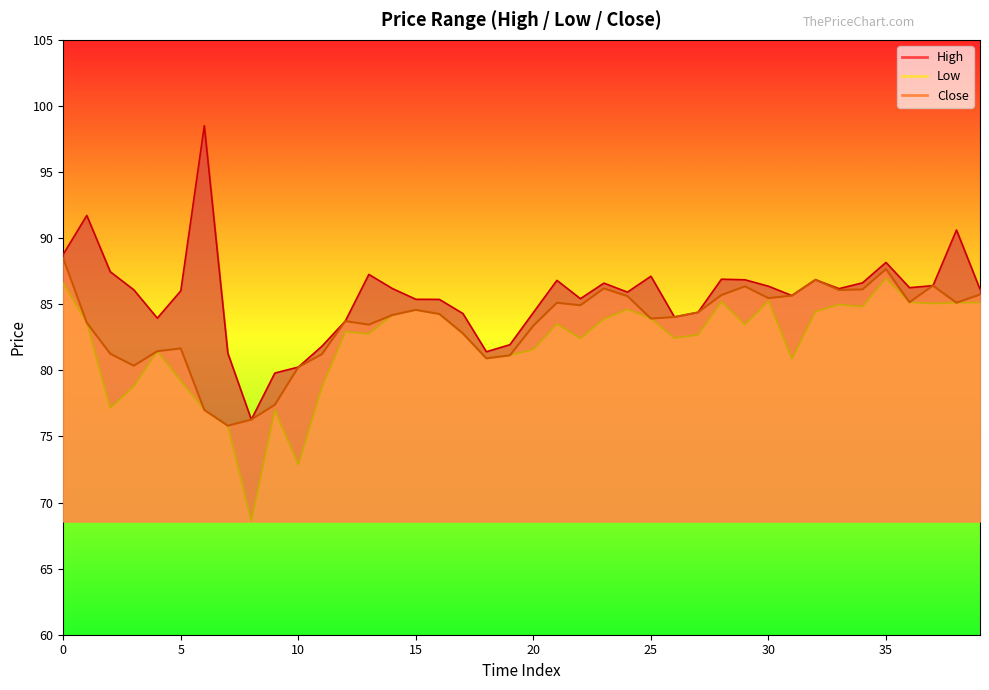

Which series has the largest total across all categories?

h